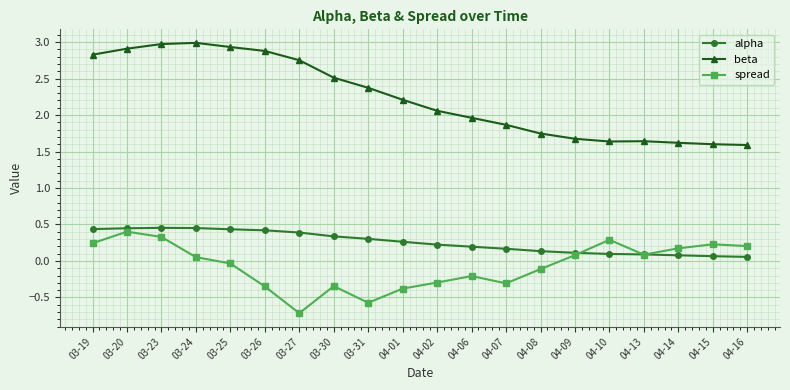

Is the value of alpha at 04-01 greater than the value of spread at 04-14?

Yes